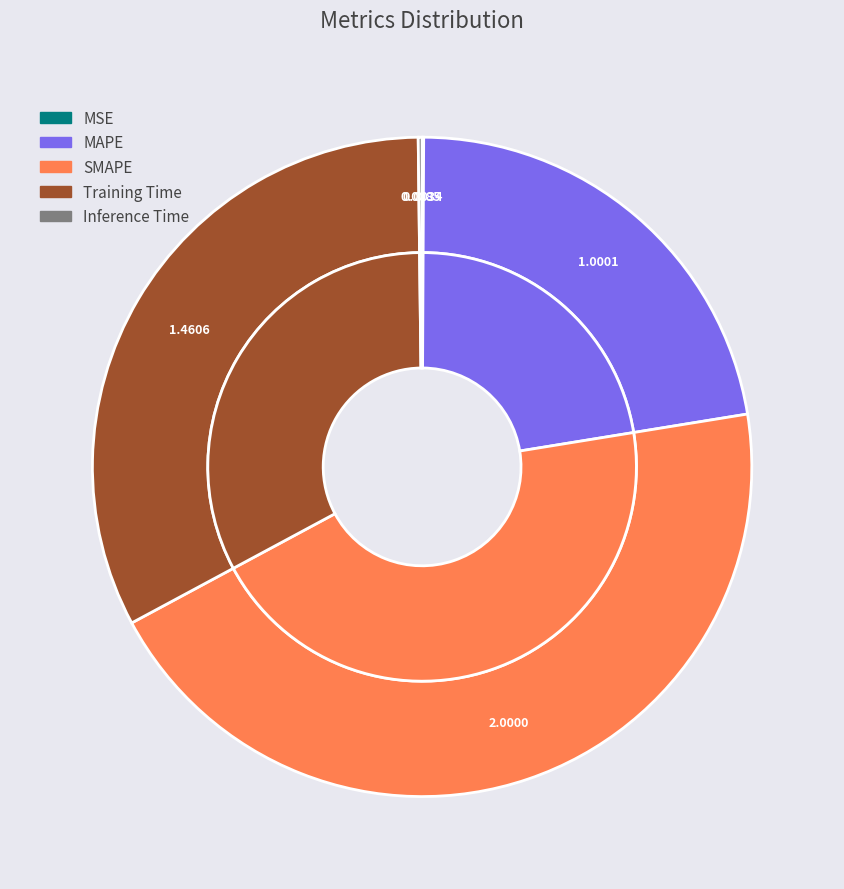

Does Training Time account for over 50% of the chart?

No